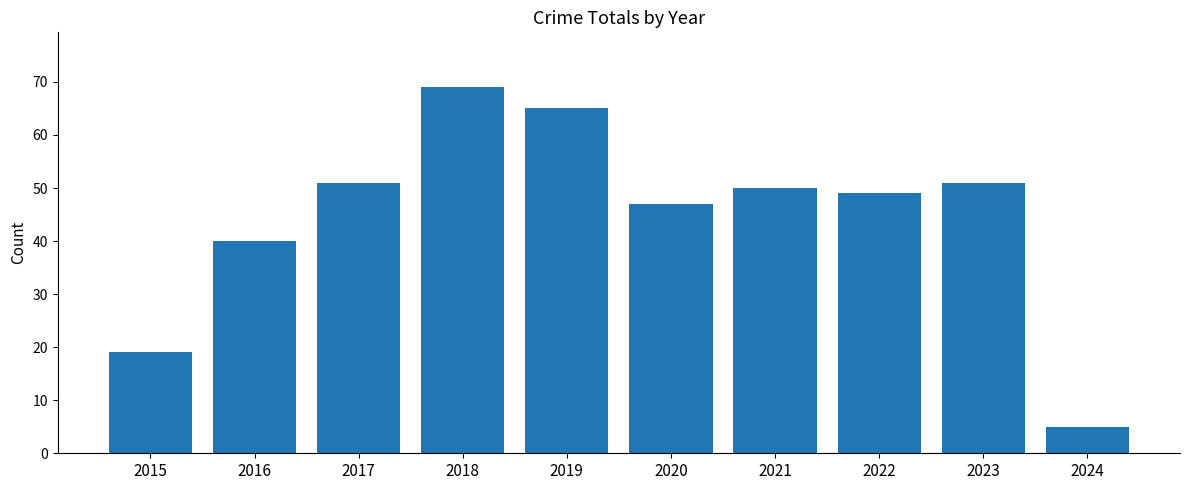

Reading right to left, list all the values displayed in this chart.

2024=5	2023=51	2022=49	2021=50	2020=47	2019=65	2018=69	2017=51	2016=40	2015=19